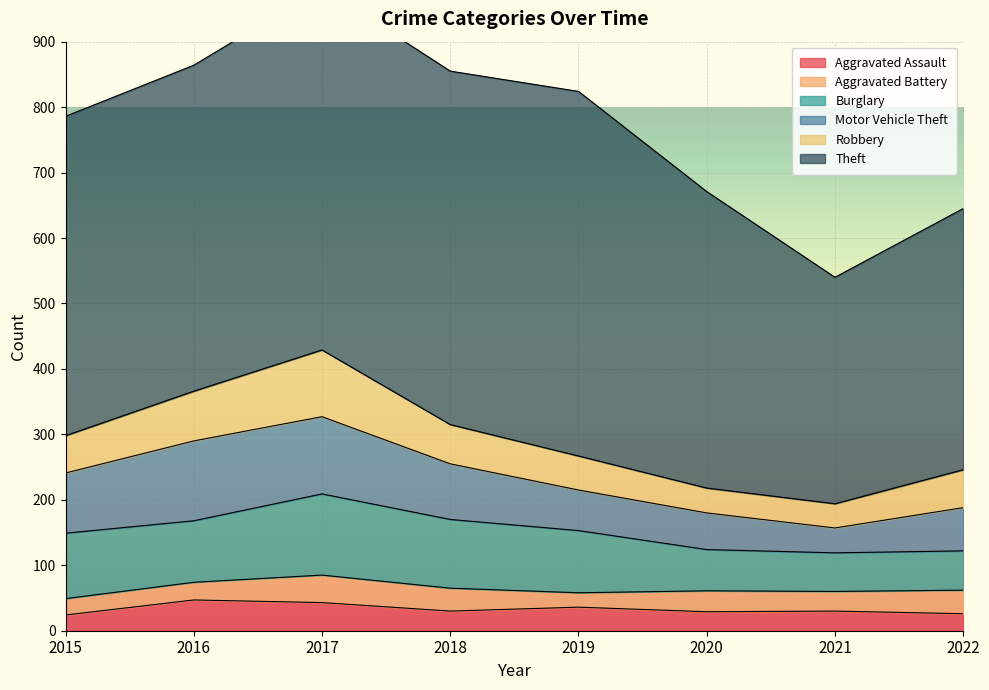

True or false: Motor Vehicle Theft has a value of 140 at 2018.

False